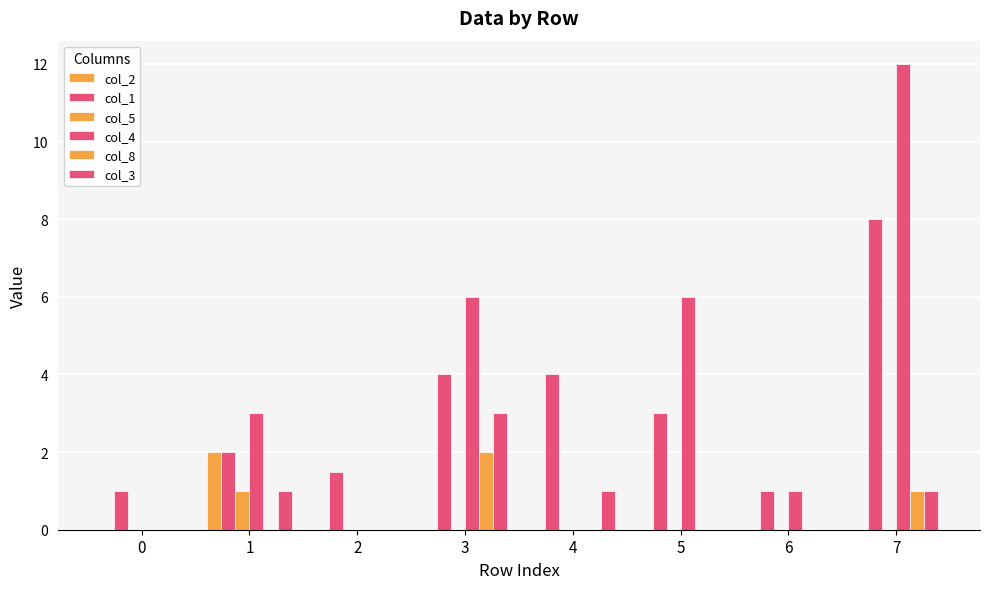

Rank the series at 4 from lowest to highest value.

col_2, col_5, col_4, col_8, col_3, col_1